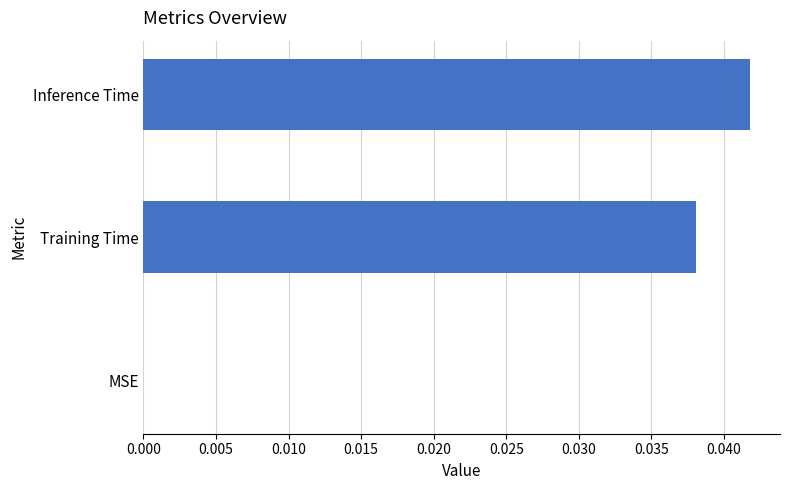

Is it true that the value at MSE is 0.0?

True